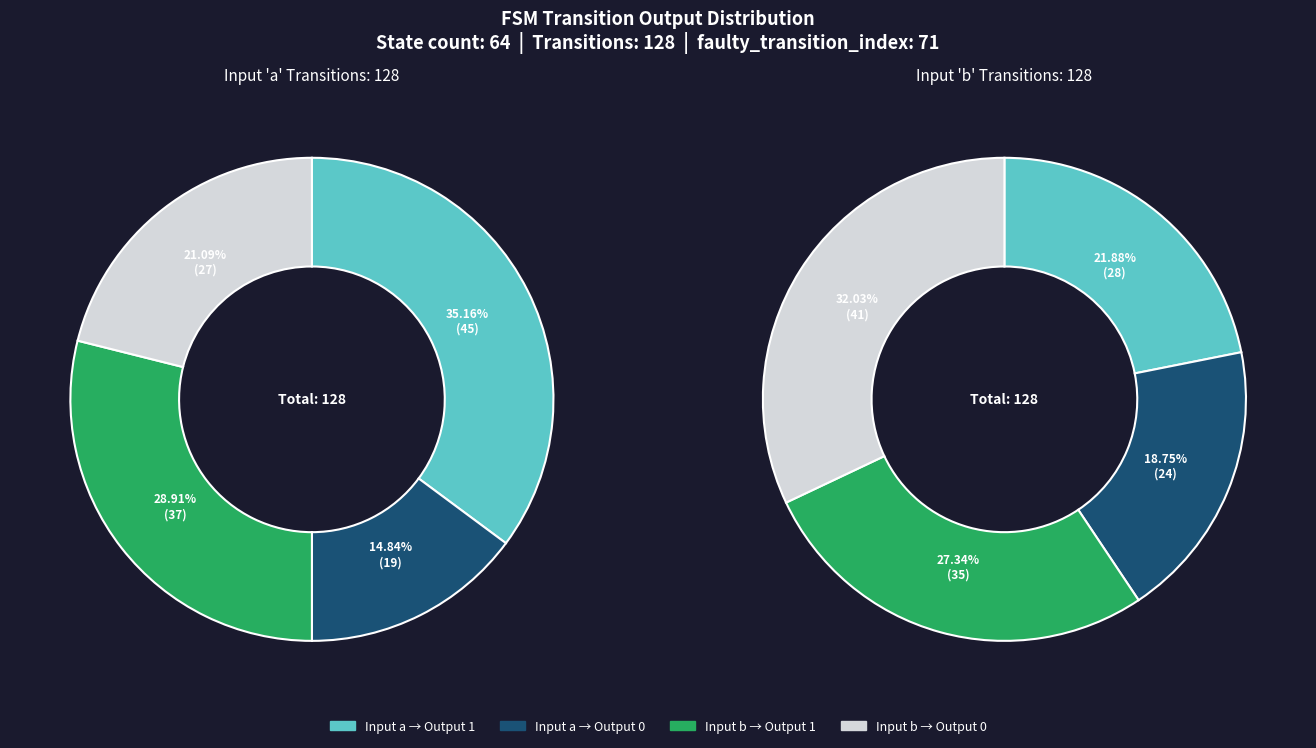

Which has a higher value, input_b_output_0 or input_a_output_0?

input_b_output_0